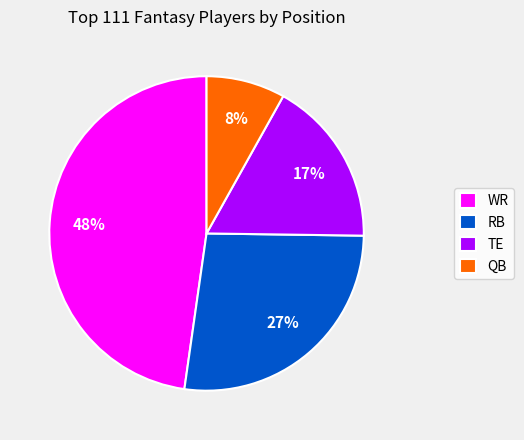

What percentage is the TE slice, to the nearest percent?

17%